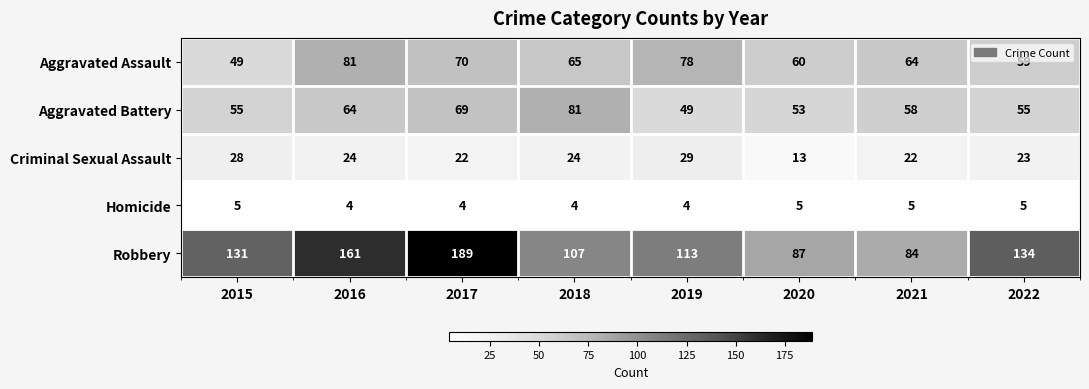

What is the average value of the Aggravated Assault series?

66